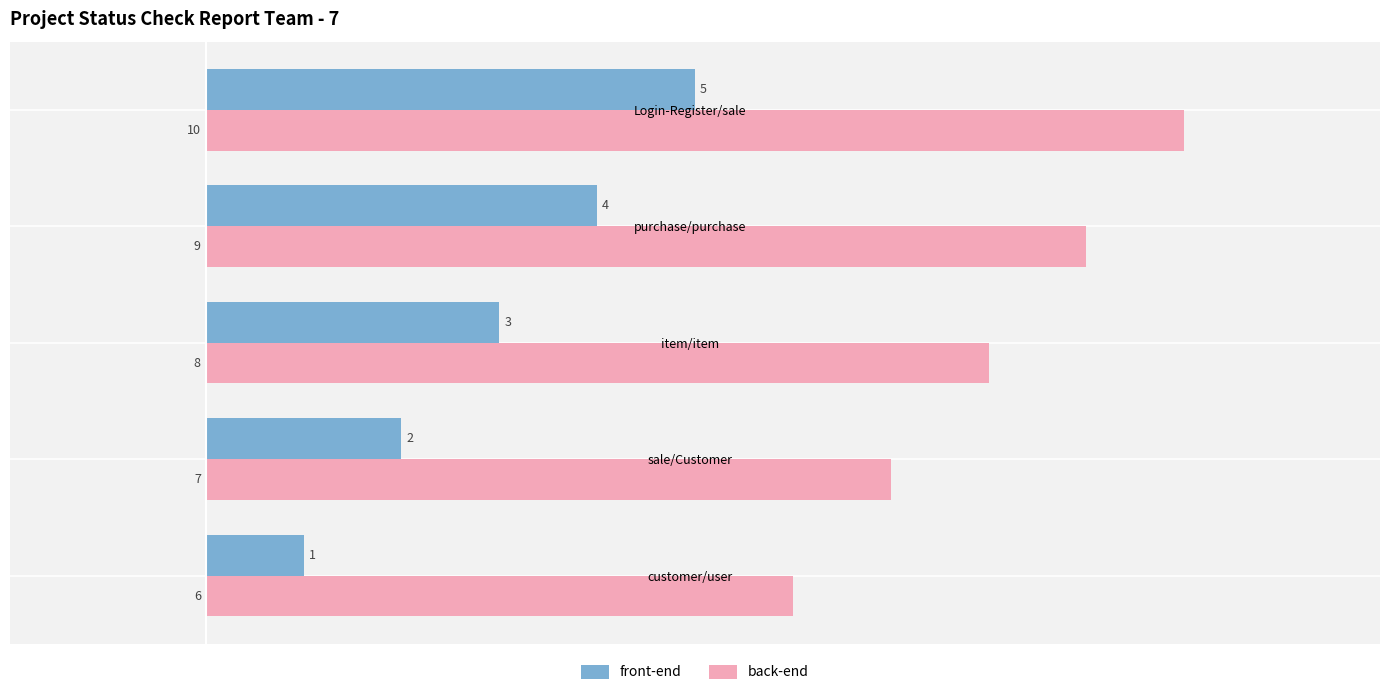

List the series in order of their overall mean, lowest first.

front-end, back-end